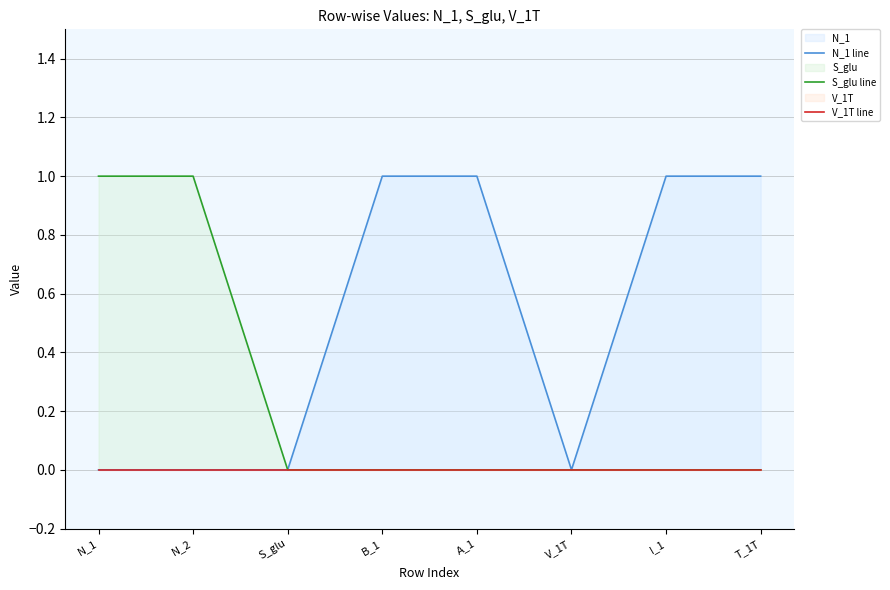

True or false: S_glu line and N_1 line intersect in this chart.

False